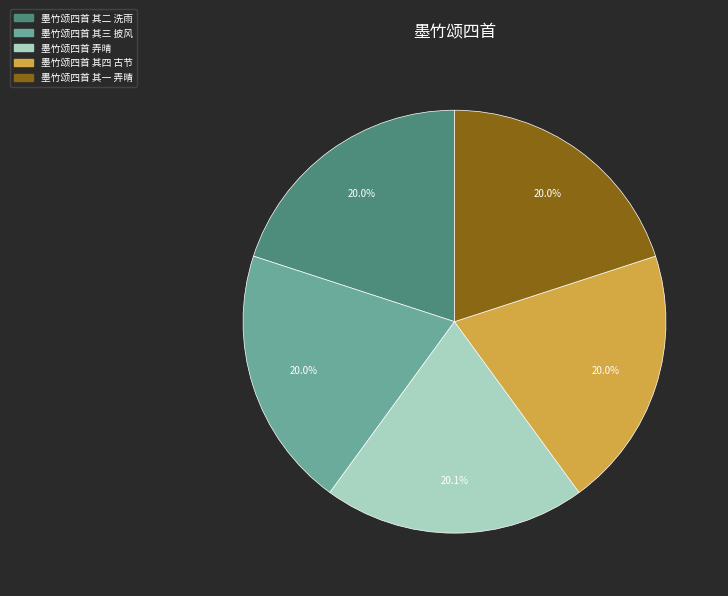

Does 墨竹颂四首 其三 披风 represent more than half of the total?

No